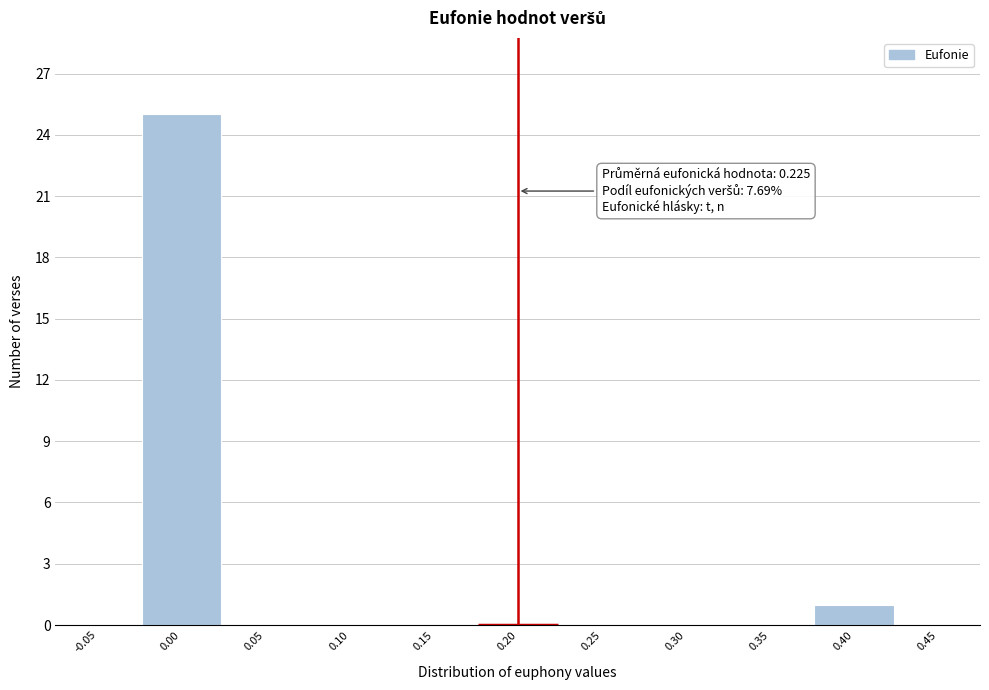

Reading right to left, what are all the values shown in this chart?

0.45=0	0.40=1	0.35=0	0.30=0	0.25=0	0.20=0	0.15=0	0.10=0	0.05=0	0.00=25	-0.05=0